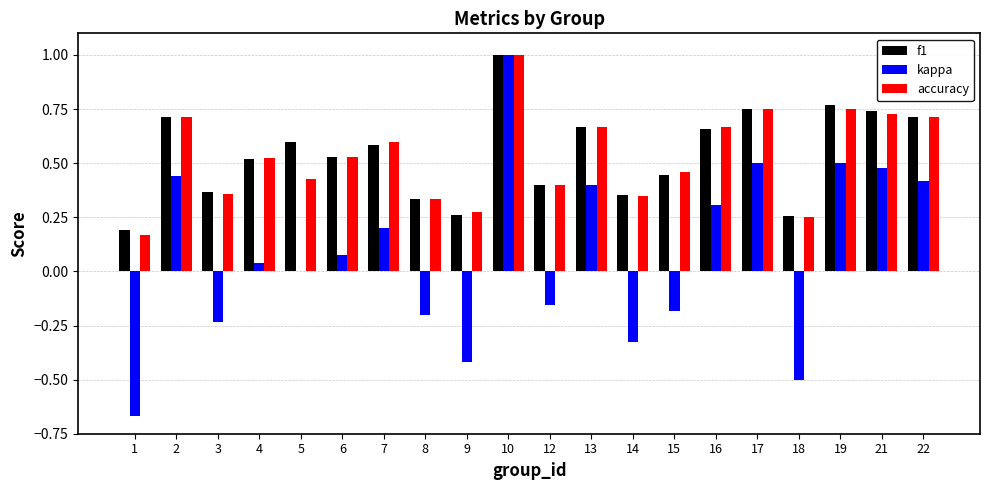

The accuracy series shows 0.3 at 2. True or false?

False